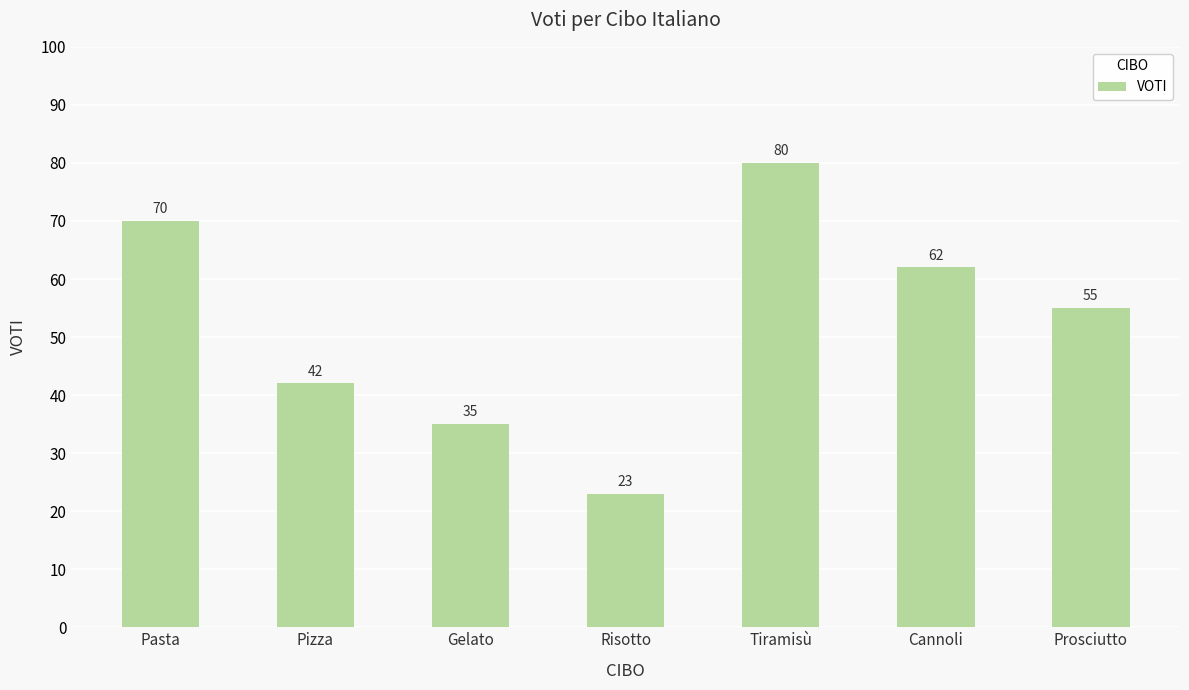

What is the label of the 1st bar from the left?

Pasta